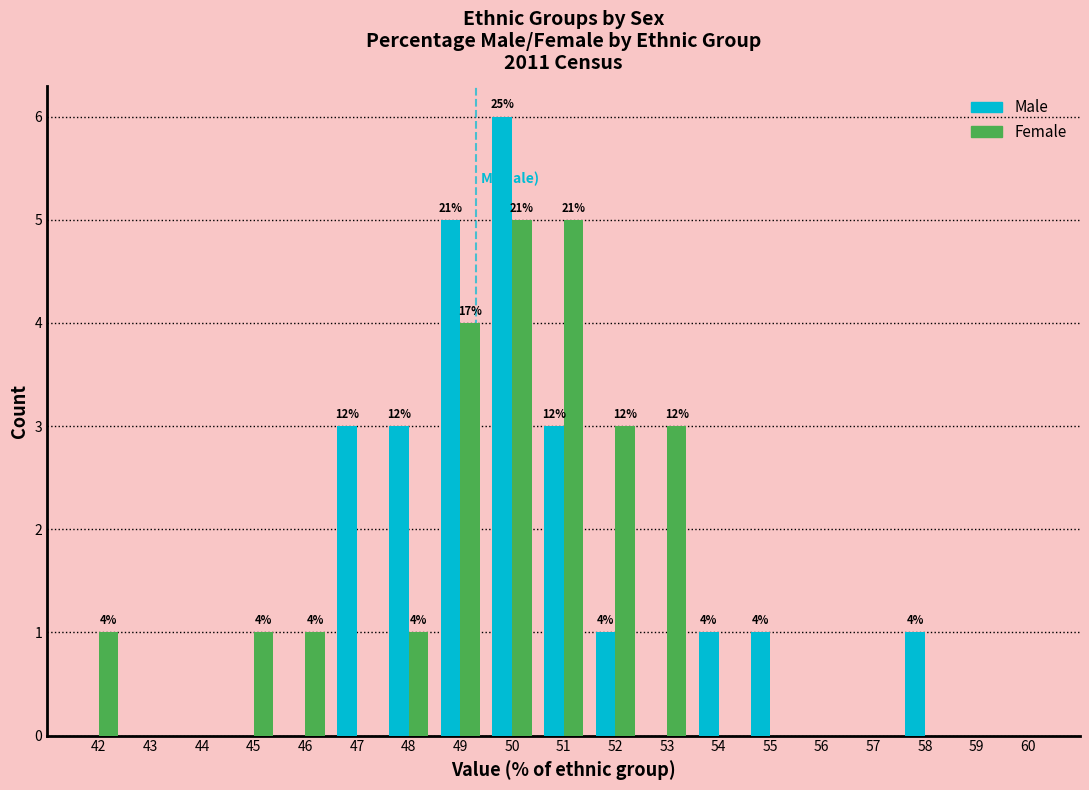

At which category is the sum across all series the highest?

50